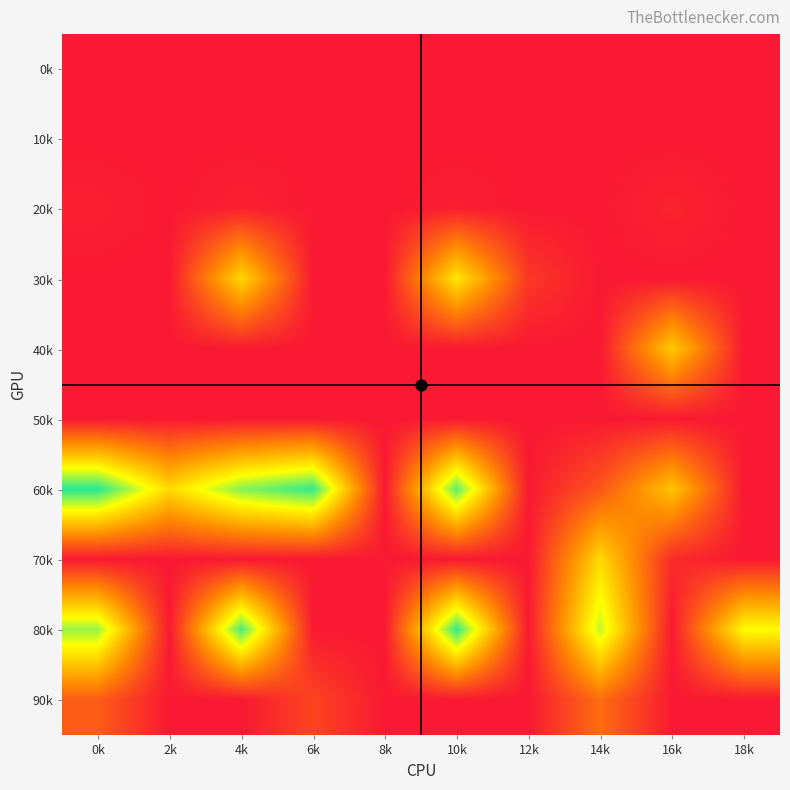

Which has a higher value, 8k or 14k?

8k